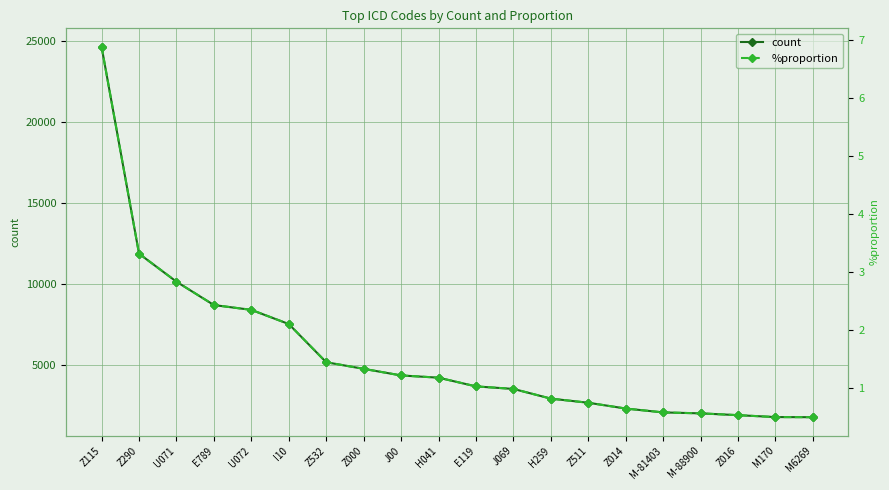

Which series has the largest total across all categories?

count